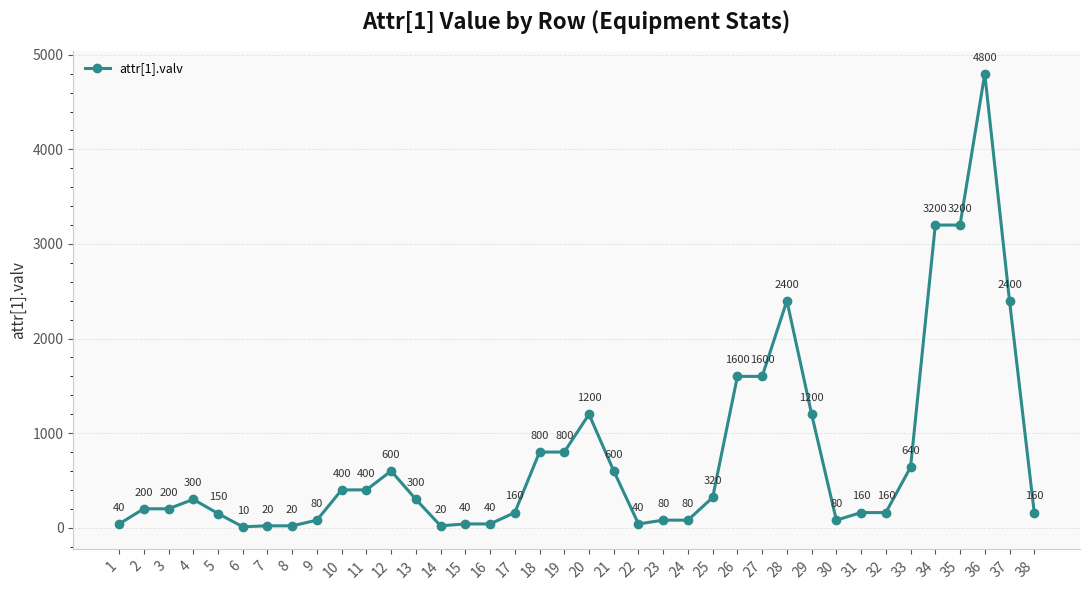

Is it true that the value at 14 is 20?

True